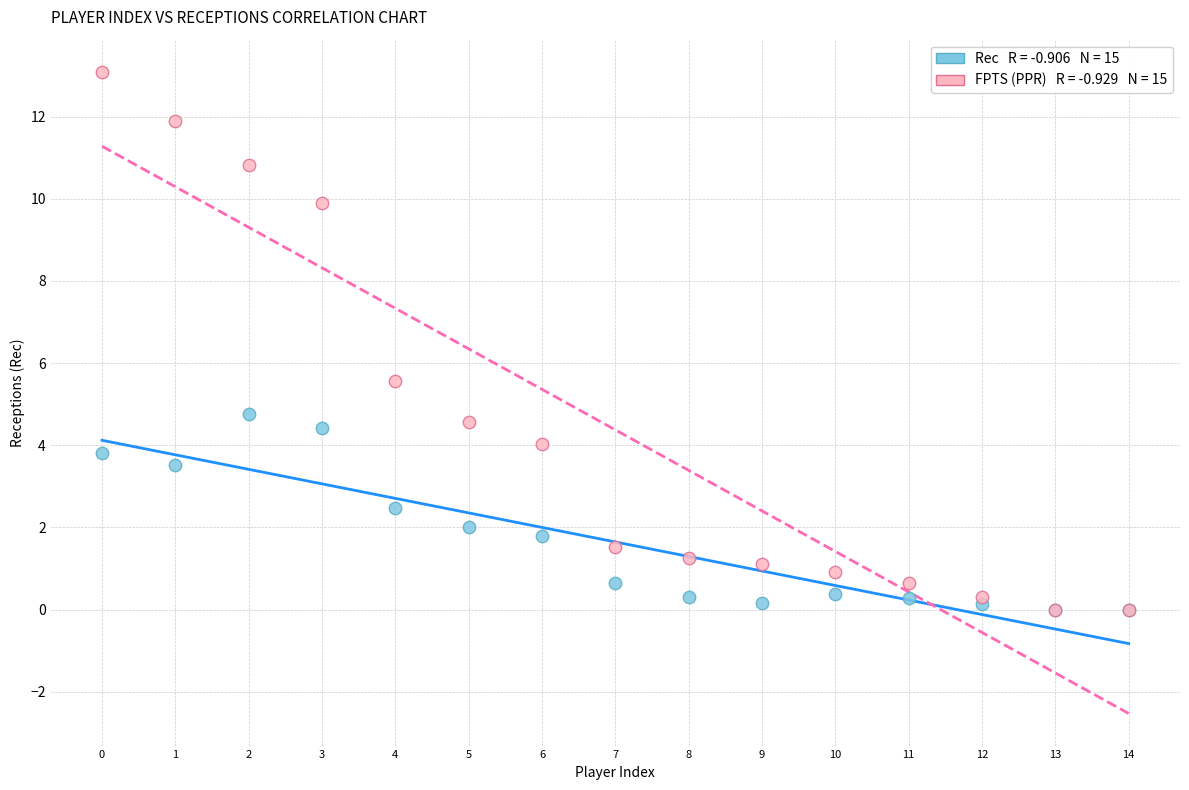

Across all series, what Y value is closest to 6?

5.6